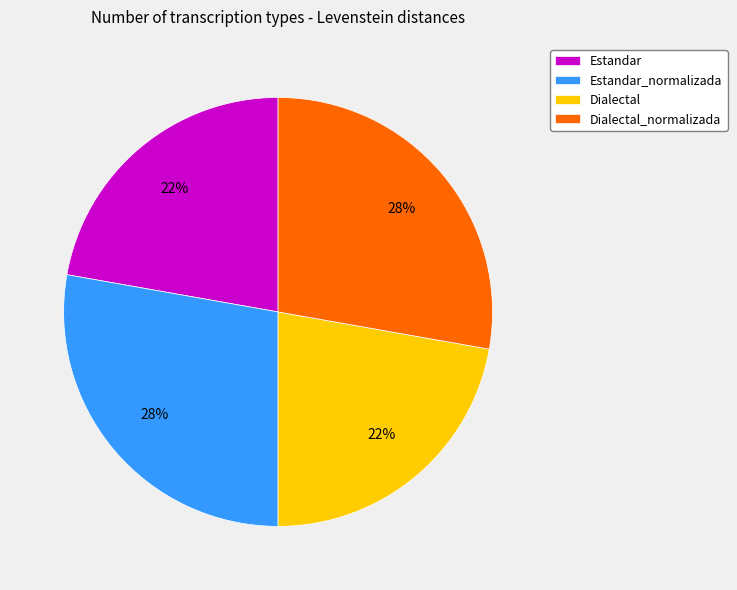

To the nearest percent, what is the difference between the largest and smallest slice percentages?

6%